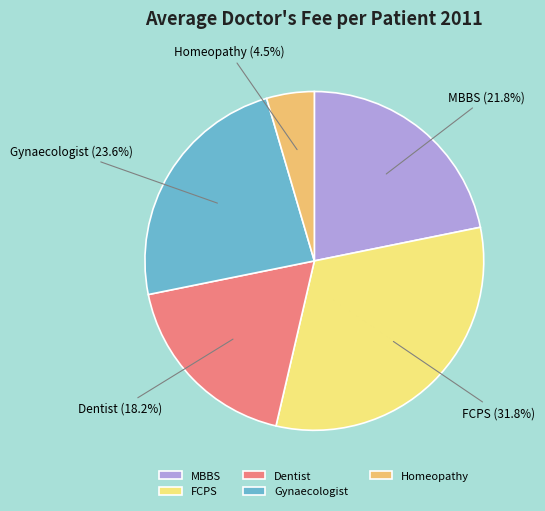

Which category has the biggest portion of the pie?

FCPS